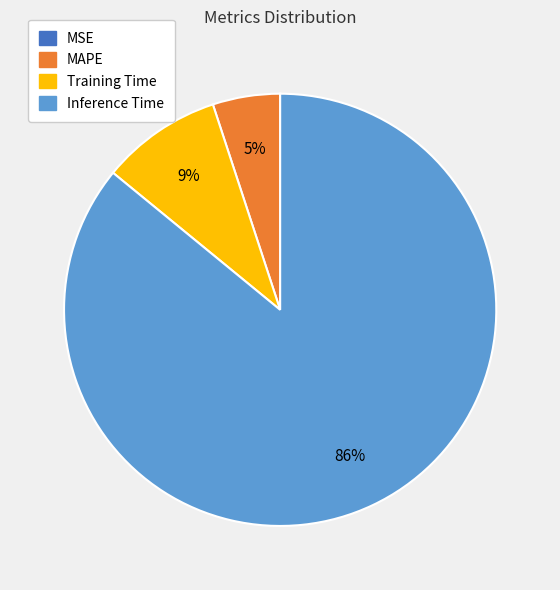

To the nearest percent, what is the average slice percentage?

25%